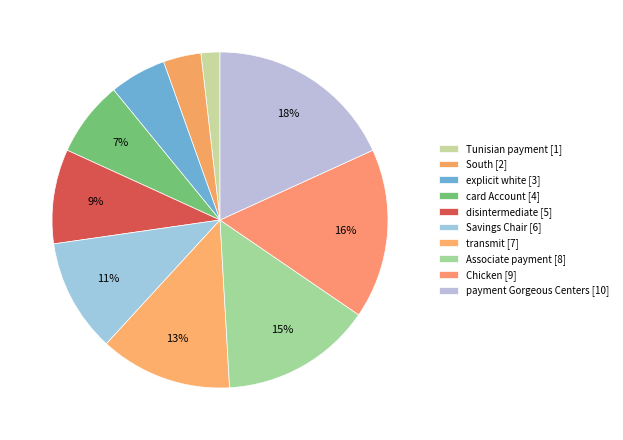

Do Tunisian payment and card Account together represent more than half of the pie?

No